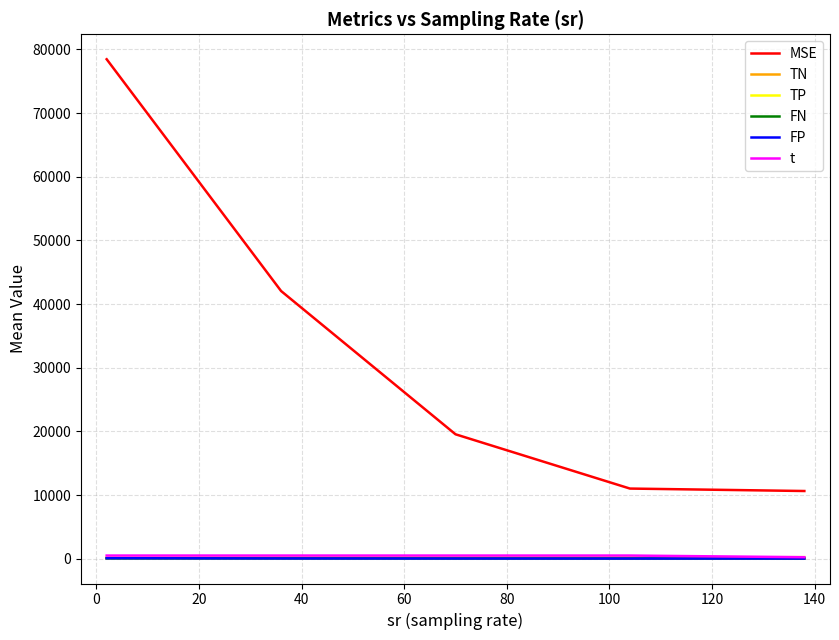

True or false: TN and MSE intersect in this chart.

False